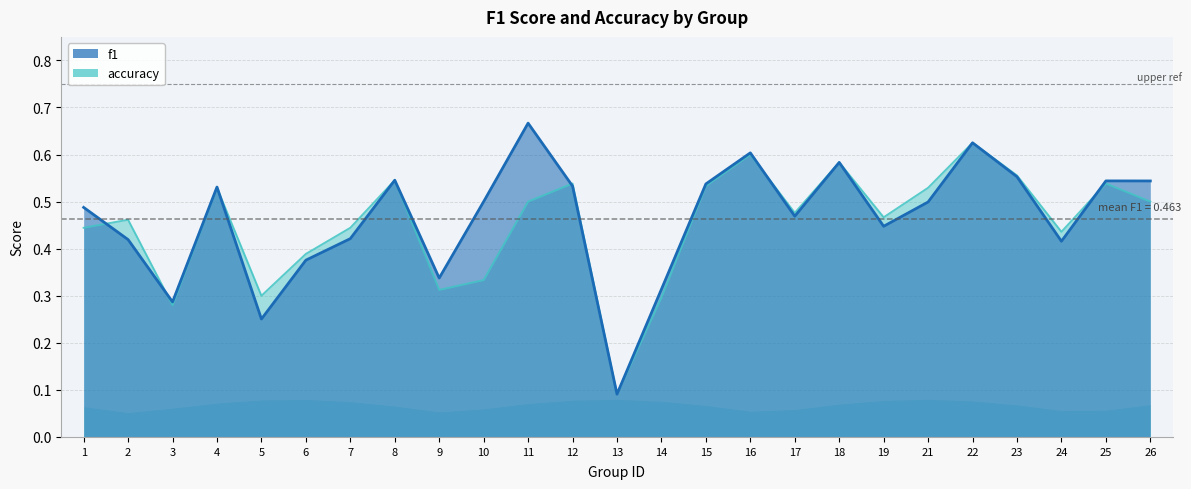

The f1 series shows 0.4 at 24. True or false?

True